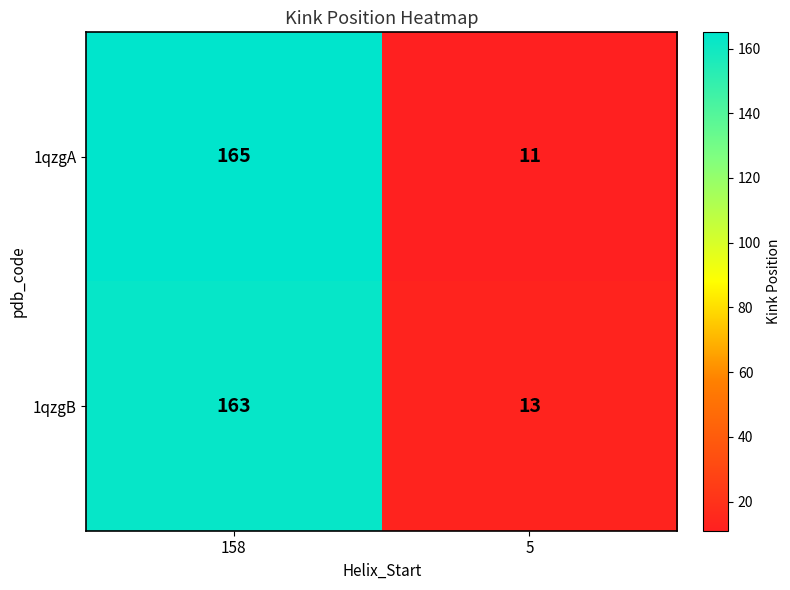

True or false: 1qzgA has a value of 17 at 5.

False